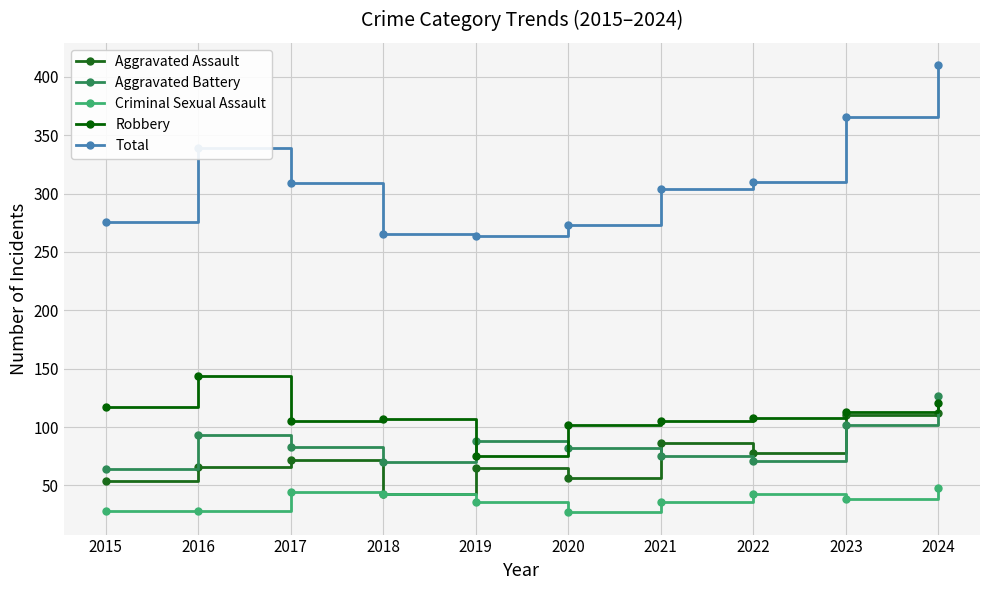

Where is the first local minimum for Aggravated Assault?

2018